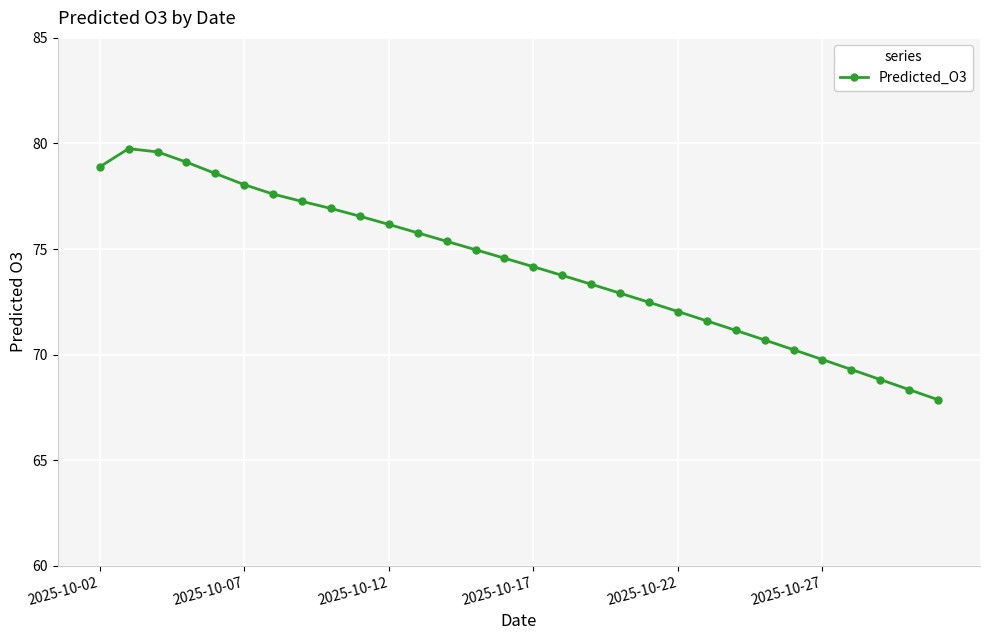

Reading left to right, transcribe all the data shown in this chart.

78.9	79.8	79.6	79.1	78.6	78.0	77.6	77.3	76.9	76.6	76.2	75.8	75.4	75.0	74.6	74.2	73.8	73.3	72.9	72.5	72.0	71.6	71.1	70.7	70.2	69.8	69.3	68.8	68.3	67.9